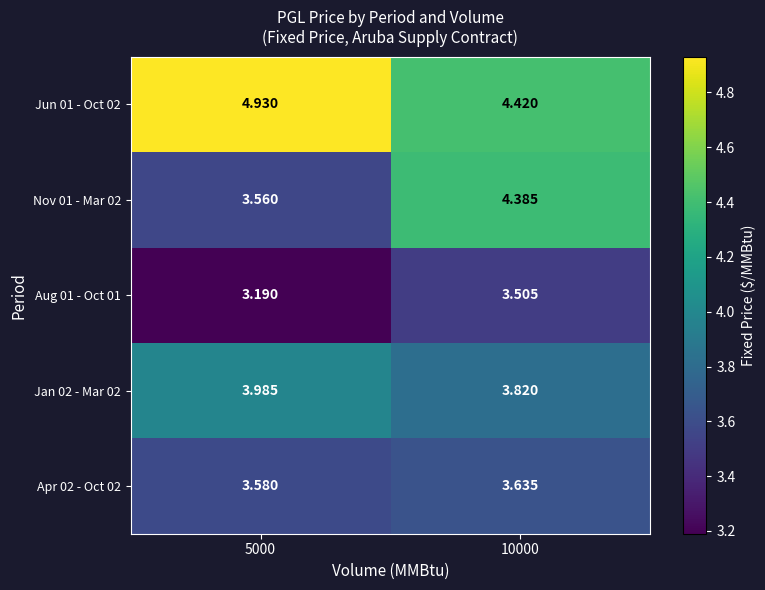

At 10000, list the series in order from largest to smallest.

Jun 01 - Oct 02, Nov 01 - Mar 02, Jan 02 - Mar 02, Apr 02 - Oct 02, Aug 01 - Oct 01